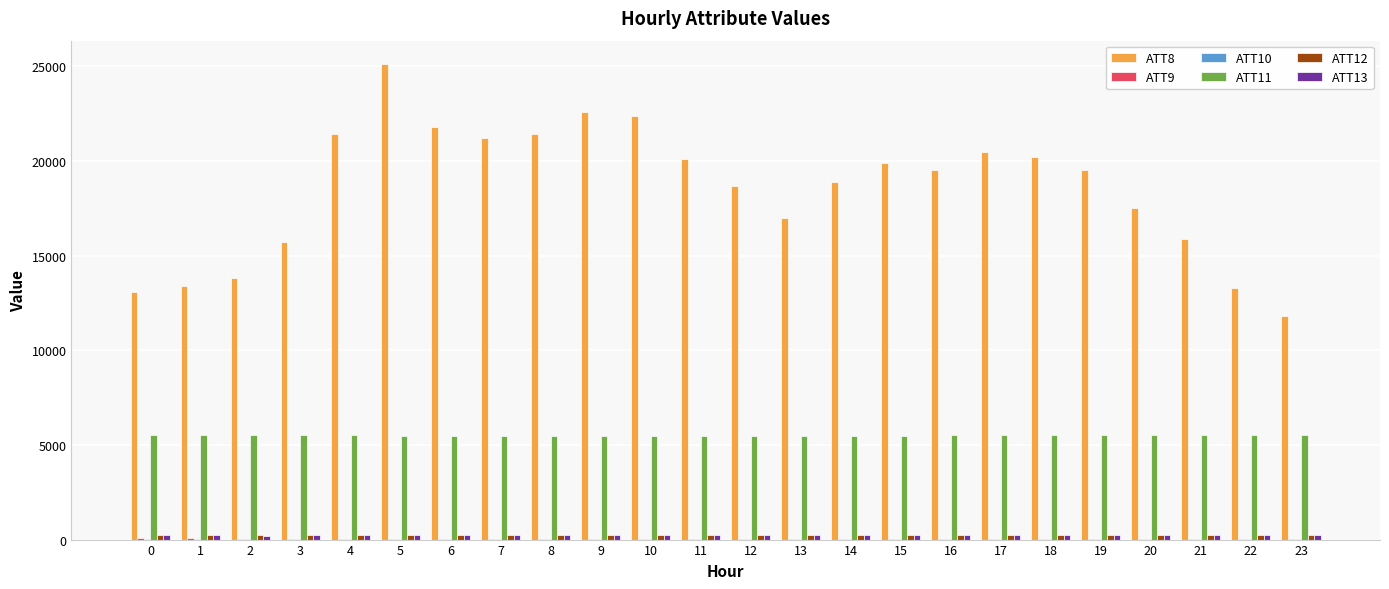

Which series has the largest total across all categories?

ATT8